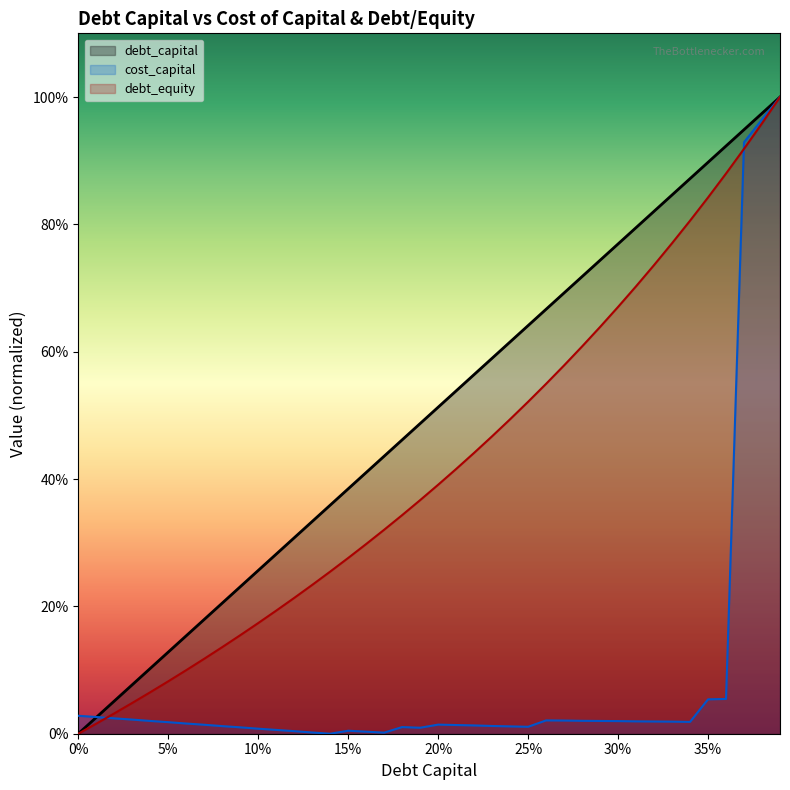

What is the label of the 27th point from the left?

0.26